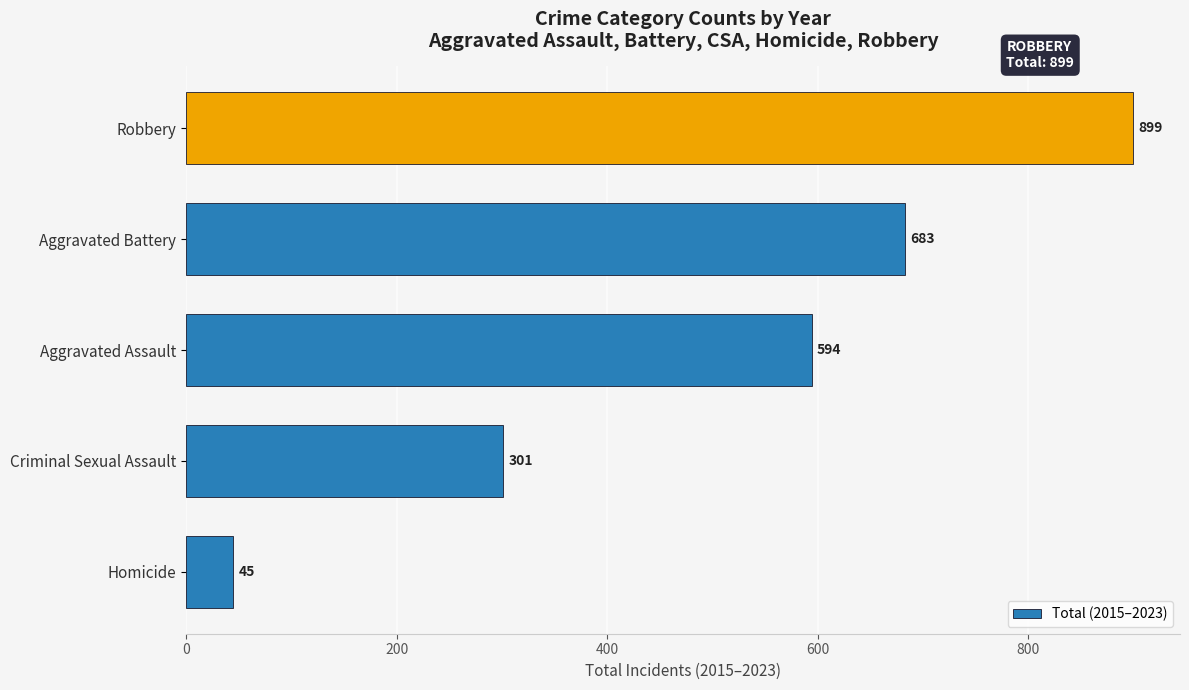

Does the chart contain stacked bars?

No